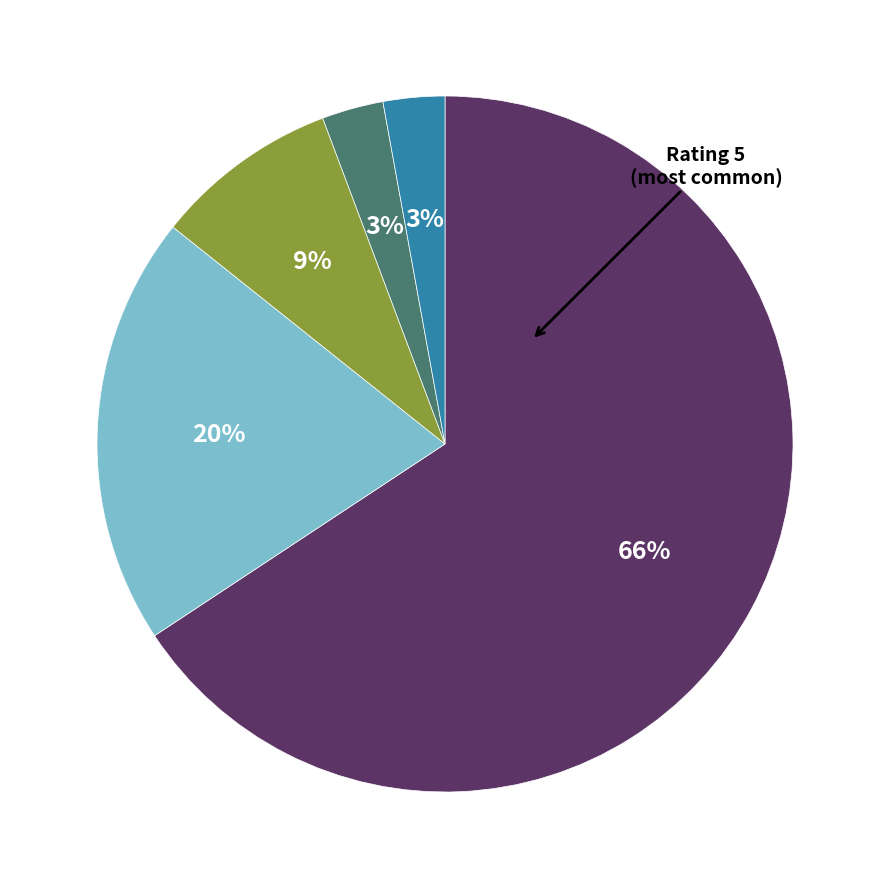

To the nearest percent, what is the average slice percentage?

20%